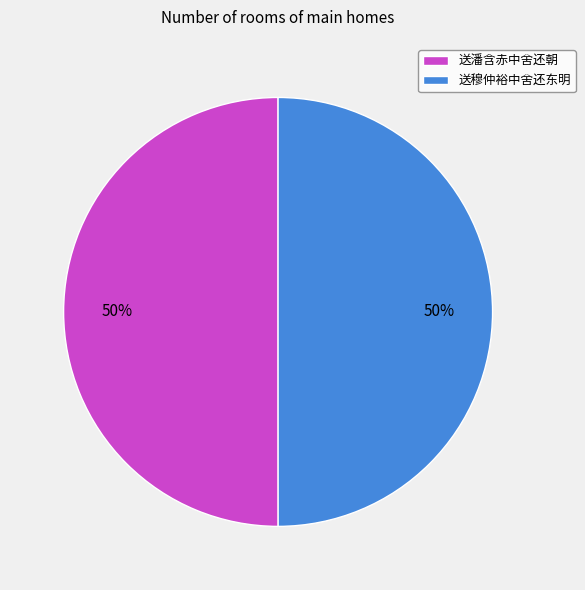

True or false: 送潘含赤中舍还朝 accounts for 50% of the total.

True